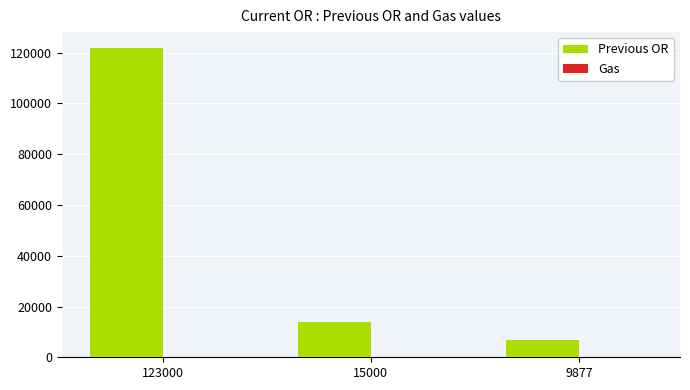

The value of Previous OR at 15000 is 5894. True or false?

False